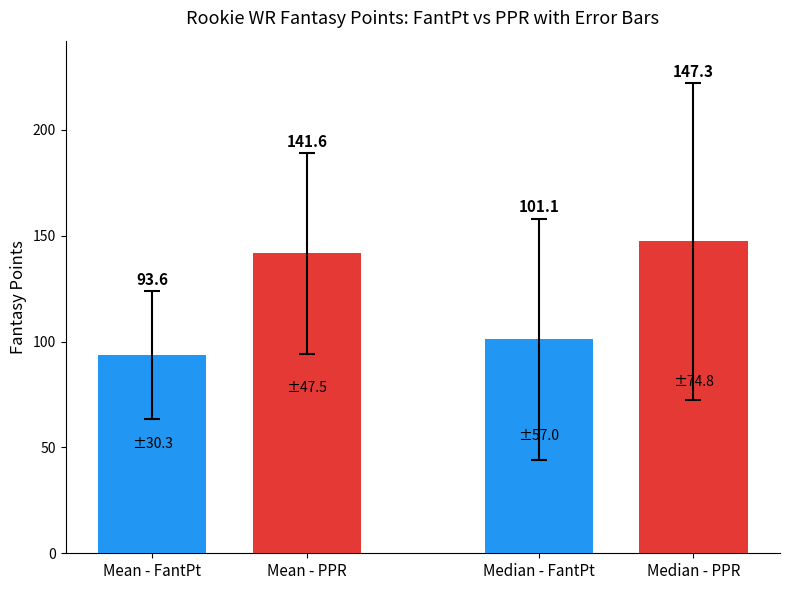

List the series in order of their peak value, highest first.

PPR (Mean/Median), FantPt (Mean/Median)